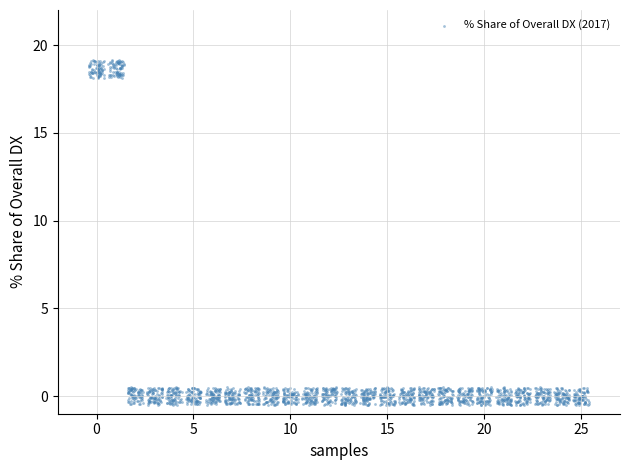

What is the range of X values (max minus min)?

25.8